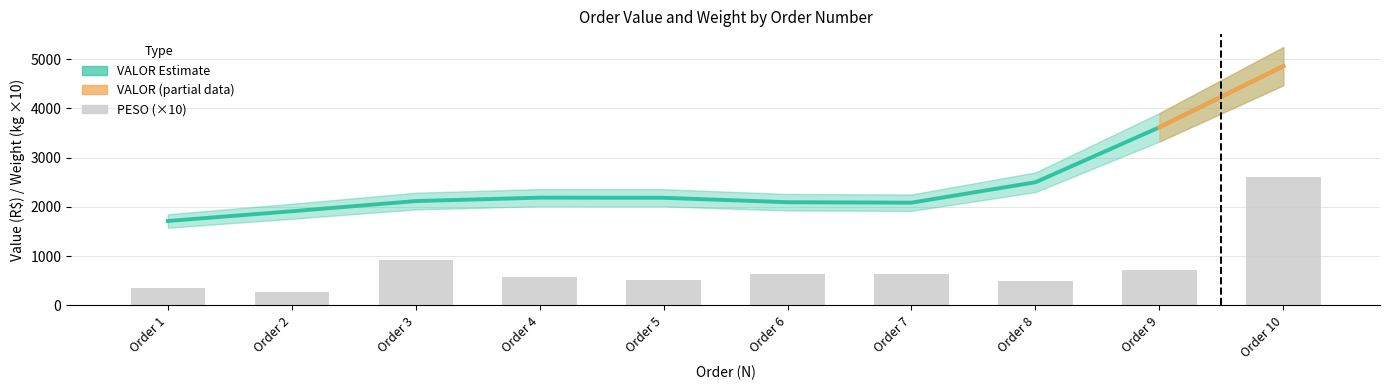

True or false: the data shows 637.8 at Order 6.

True